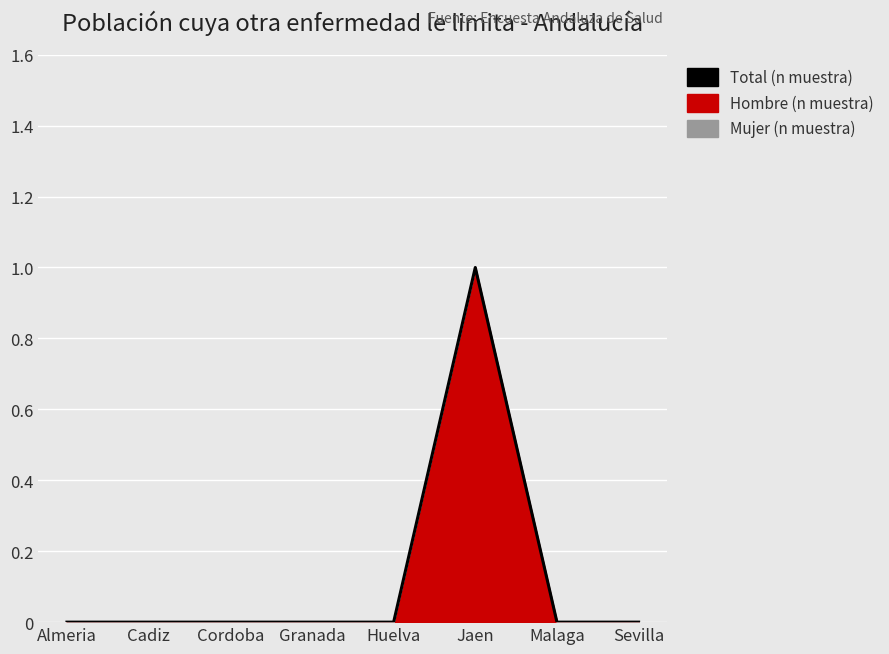

The chart shows a value of 0 at Malaga. True or false?

True